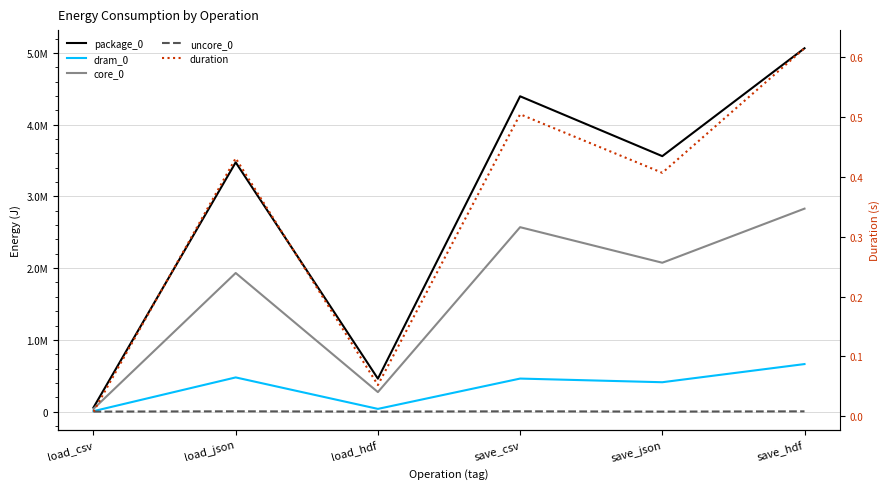

Reading left to right, transcribe all the data shown in this chart.

package_0: 57007.0	3475089.0	459227.0	4396046.0	3561514.0	5065295.0
dram_0: 6409.0	476683.0	37964.0	460632.0	409667.0	662779.0
core_0: 38208.0	1932552.0	272216.0	2571160.0	2075434.0	2829583.0
uncore_0: 0.0	4089.0	0.0	4089.0	122.0	3662.0
duration: 0.0	0.4	0.1	0.5	0.4	0.6